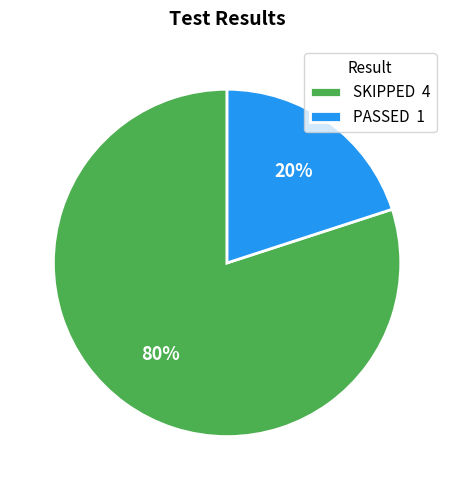

Count the number of slices in the pie.

2